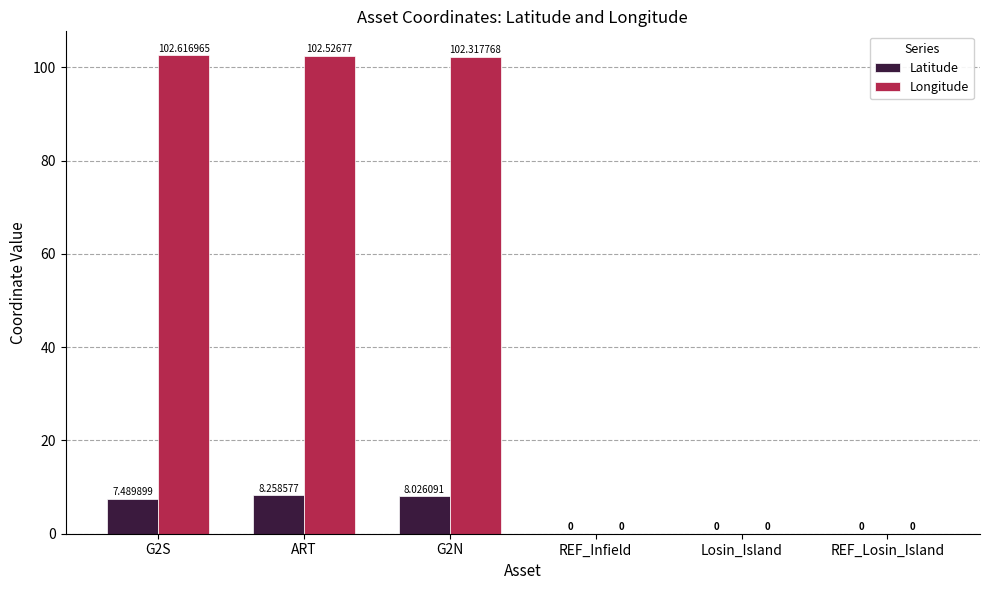

What is the approximate value of Latitude at G2S?

7.5